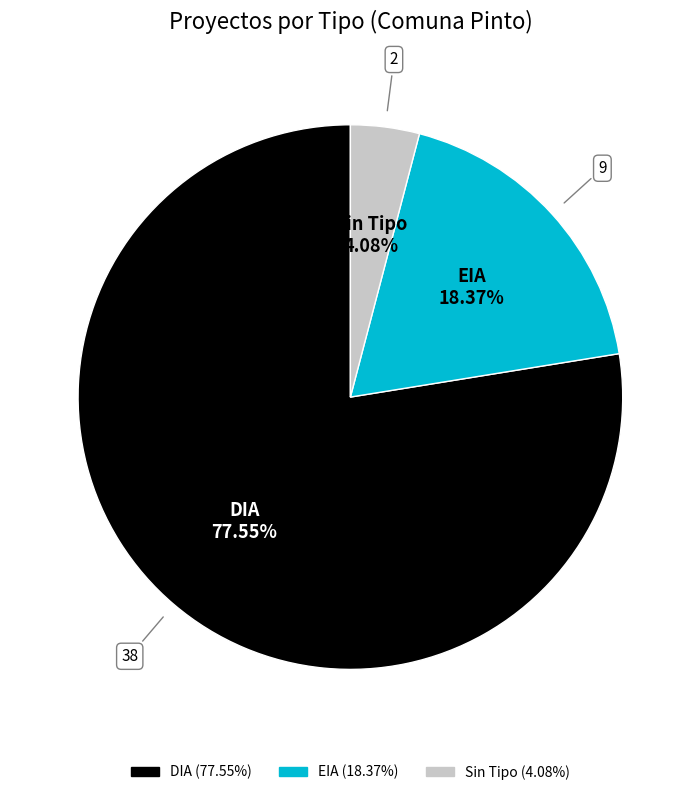

Does any single category account for the majority?

Yes